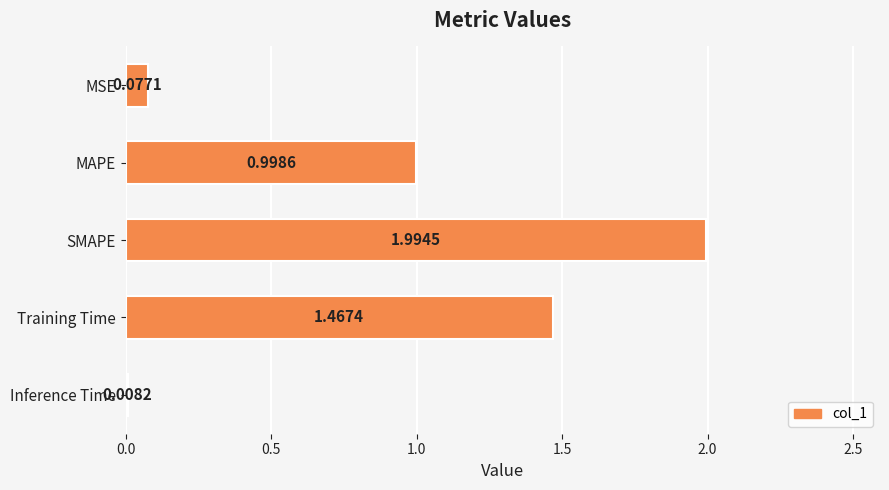

List the labels in order of value, largest first.

SMAPE, Training Time, MAPE, MSE, Inference Time